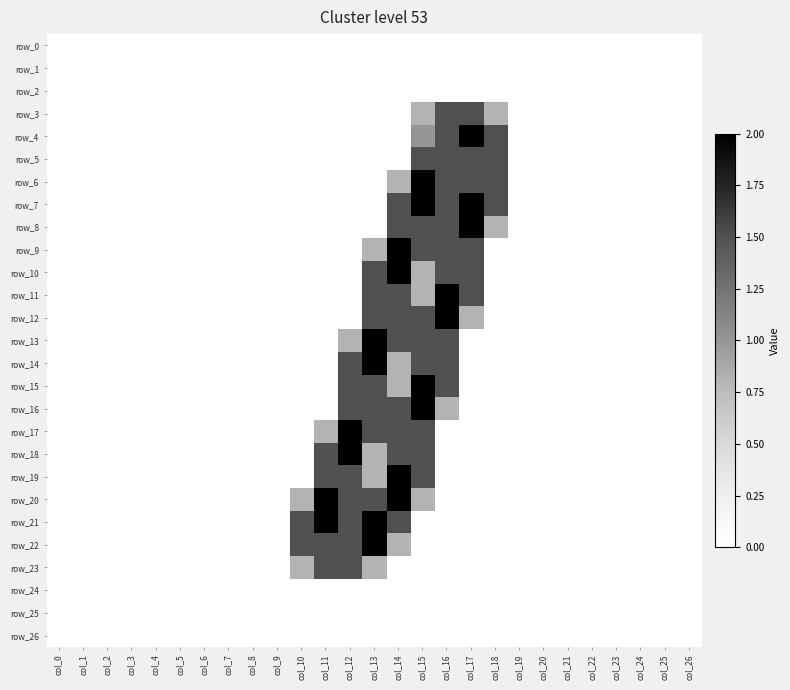

Reading left to right, transcribe all the data shown in this chart.

row_0: col_0=0.0	col_1=0.0	col_2=0.0	col_3=0.0	col_4=0.0	col_5=0.0	col_6=0.0	col_7=0.0	col_8=0.0	col_9=0.0	col_10=0.0	col_11=0.0	col_12=0.0	col_13=0.0	col_14=0.0	col_15=0.0	col_16=0.0	col_17=0.0	col_18=0.0	col_19=0.0	col_20=0.0	col_21=0.0	col_22=0.0	col_23=0.0	col_24=0.0	col_25=0.0	col_26=0.0
row_1: col_0=0.0	col_1=0.0	col_2=0.0	col_3=0.0	col_4=0.0	col_5=0.0	col_6=0.0	col_7=0.0	col_8=0.0	col_9=0.0	col_10=0.0	col_11=0.0	col_12=0.0	col_13=0.0	col_14=0.0	col_15=0.0	col_16=0.0	col_17=0.0	col_18=0.0	col_19=0.0	col_20=0.0	col_21=0.0	col_22=0.0	col_23=0.0	col_24=0.0	col_25=0.0	col_26=0.0
row_2: col_0=0.0	col_1=0.0	col_2=0.0	col_3=0.0	col_4=0.0	col_5=0.0	col_6=0.0	col_7=0.0	col_8=0.0	col_9=0.0	col_10=0.0	col_11=0.0	col_12=0.0	col_13=0.0	col_14=0.0	col_15=0.0	col_16=0.0	col_17=0.0	col_18=0.0	col_19=0.0	col_20=0.0	col_21=0.0	col_22=0.0	col_23=0.0	col_24=0.0	col_25=0.0	col_26=0.0
row_3: col_0=0.0	col_1=0.0	col_2=0.0	col_3=0.0	col_4=0.0	col_5=0.0	col_6=0.0	col_7=0.0	col_8=0.0	col_9=0.0	col_10=0.0	col_11=0.0	col_12=0.0	col_13=0.0	col_14=0.0	col_15=0.8	col_16=1.5	col_17=1.5	col_18=0.8	col_19=0.0	col_20=0.0	col_21=0.0	col_22=0.0	col_23=0.0	col_24=0.0	col_25=0.0	col_26=0.0
row_4: col_0=0.0	col_1=0.0	col_2=0.0	col_3=0.0	col_4=0.0	col_5=0.0	col_6=0.0	col_7=0.0	col_8=0.0	col_9=0.0	col_10=0.0	col_11=0.0	col_12=0.0	col_13=0.0	col_14=0.0	col_15=1.0	col_16=1.5	col_17=2.0	col_18=1.5	col_19=0.0	col_20=0.0	col_21=0.0	col_22=0.0	col_23=0.0	col_24=0.0	col_25=0.0	col_26=0.0
row_5: col_0=0.0	col_1=0.0	col_2=0.0	col_3=0.0	col_4=0.0	col_5=0.0	col_6=0.0	col_7=0.0	col_8=0.0	col_9=0.0	col_10=0.0	col_11=0.0	col_12=0.0	col_13=0.0	col_14=0.0	col_15=1.5	col_16=1.5	col_17=1.5	col_18=1.5	col_19=0.0	col_20=0.0	col_21=0.0	col_22=0.0	col_23=0.0	col_24=0.0	col_25=0.0	col_26=0.0
row_6: col_0=0.0	col_1=0.0	col_2=0.0	col_3=0.0	col_4=0.0	col_5=0.0	col_6=0.0	col_7=0.0	col_8=0.0	col_9=0.0	col_10=0.0	col_11=0.0	col_12=0.0	col_13=0.0	col_14=0.8	col_15=2.0	col_16=1.5	col_17=1.5	col_18=1.5	col_19=0.0	col_20=0.0	col_21=0.0	col_22=0.0	col_23=0.0	col_24=0.0	col_25=0.0	col_26=0.0
row_7: col_0=0.0	col_1=0.0	col_2=0.0	col_3=0.0	col_4=0.0	col_5=0.0	col_6=0.0	col_7=0.0	col_8=0.0	col_9=0.0	col_10=0.0	col_11=0.0	col_12=0.0	col_13=0.0	col_14=1.5	col_15=2.0	col_16=1.5	col_17=2.0	col_18=1.5	col_19=0.0	col_20=0.0	col_21=0.0	col_22=0.0	col_23=0.0	col_24=0.0	col_25=0.0	col_26=0.0
row_8: col_0=0.0	col_1=0.0	col_2=0.0	col_3=0.0	col_4=0.0	col_5=0.0	col_6=0.0	col_7=0.0	col_8=0.0	col_9=0.0	col_10=0.0	col_11=0.0	col_12=0.0	col_13=0.0	col_14=1.5	col_15=1.5	col_16=1.5	col_17=2.0	col_18=0.8	col_19=0.0	col_20=0.0	col_21=0.0	col_22=0.0	col_23=0.0	col_24=0.0	col_25=0.0	col_26=0.0
row_9: col_0=0.0	col_1=0.0	col_2=0.0	col_3=0.0	col_4=0.0	col_5=0.0	col_6=0.0	col_7=0.0	col_8=0.0	col_9=0.0	col_10=0.0	col_11=0.0	col_12=0.0	col_13=0.8	col_14=2.0	col_15=1.5	col_16=1.5	col_17=1.5	col_18=0.0	col_19=0.0	col_20=0.0	col_21=0.0	col_22=0.0	col_23=0.0	col_24=0.0	col_25=0.0	col_26=0.0
row_10: col_0=0.0	col_1=0.0	col_2=0.0	col_3=0.0	col_4=0.0	col_5=0.0	col_6=0.0	col_7=0.0	col_8=0.0	col_9=0.0	col_10=0.0	col_11=0.0	col_12=0.0	col_13=1.5	col_14=2.0	col_15=0.8	col_16=1.5	col_17=1.5	col_18=0.0	col_19=0.0	col_20=0.0	col_21=0.0	col_22=0.0	col_23=0.0	col_24=0.0	col_25=0.0	col_26=0.0
row_11: col_0=0.0	col_1=0.0	col_2=0.0	col_3=0.0	col_4=0.0	col_5=0.0	col_6=0.0	col_7=0.0	col_8=0.0	col_9=0.0	col_10=0.0	col_11=0.0	col_12=0.0	col_13=1.5	col_14=1.5	col_15=0.8	col_16=2.0	col_17=1.5	col_18=0.0	col_19=0.0	col_20=0.0	col_21=0.0	col_22=0.0	col_23=0.0	col_24=0.0	col_25=0.0	col_26=0.0
row_12: col_0=0.0	col_1=0.0	col_2=0.0	col_3=0.0	col_4=0.0	col_5=0.0	col_6=0.0	col_7=0.0	col_8=0.0	col_9=0.0	col_10=0.0	col_11=0.0	col_12=0.0	col_13=1.5	col_14=1.5	col_15=1.5	col_16=2.0	col_17=0.8	col_18=0.0	col_19=0.0	col_20=0.0	col_21=0.0	col_22=0.0	col_23=0.0	col_24=0.0	col_25=0.0	col_26=0.0
row_13: col_0=0.0	col_1=0.0	col_2=0.0	col_3=0.0	col_4=0.0	col_5=0.0	col_6=0.0	col_7=0.0	col_8=0.0	col_9=0.0	col_10=0.0	col_11=0.0	col_12=0.8	col_13=2.0	col_14=1.5	col_15=1.5	col_16=1.5	col_17=0.0	col_18=0.0	col_19=0.0	col_20=0.0	col_21=0.0	col_22=0.0	col_23=0.0	col_24=0.0	col_25=0.0	col_26=0.0
row_14: col_0=0.0	col_1=0.0	col_2=0.0	col_3=0.0	col_4=0.0	col_5=0.0	col_6=0.0	col_7=0.0	col_8=0.0	col_9=0.0	col_10=0.0	col_11=0.0	col_12=1.5	col_13=2.0	col_14=0.8	col_15=1.5	col_16=1.5	col_17=0.0	col_18=0.0	col_19=0.0	col_20=0.0	col_21=0.0	col_22=0.0	col_23=0.0	col_24=0.0	col_25=0.0	col_26=0.0
row_15: col_0=0.0	col_1=0.0	col_2=0.0	col_3=0.0	col_4=0.0	col_5=0.0	col_6=0.0	col_7=0.0	col_8=0.0	col_9=0.0	col_10=0.0	col_11=0.0	col_12=1.5	col_13=1.5	col_14=0.8	col_15=2.0	col_16=1.5	col_17=0.0	col_18=0.0	col_19=0.0	col_20=0.0	col_21=0.0	col_22=0.0	col_23=0.0	col_24=0.0	col_25=0.0	col_26=0.0
row_16: col_0=0.0	col_1=0.0	col_2=0.0	col_3=0.0	col_4=0.0	col_5=0.0	col_6=0.0	col_7=0.0	col_8=0.0	col_9=0.0	col_10=0.0	col_11=0.0	col_12=1.5	col_13=1.5	col_14=1.5	col_15=2.0	col_16=0.8	col_17=0.0	col_18=0.0	col_19=0.0	col_20=0.0	col_21=0.0	col_22=0.0	col_23=0.0	col_24=0.0	col_25=0.0	col_26=0.0
row_17: col_0=0.0	col_1=0.0	col_2=0.0	col_3=0.0	col_4=0.0	col_5=0.0	col_6=0.0	col_7=0.0	col_8=0.0	col_9=0.0	col_10=0.0	col_11=0.8	col_12=2.0	col_13=1.5	col_14=1.5	col_15=1.5	col_16=0.0	col_17=0.0	col_18=0.0	col_19=0.0	col_20=0.0	col_21=0.0	col_22=0.0	col_23=0.0	col_24=0.0	col_25=0.0	col_26=0.0
row_18: col_0=0.0	col_1=0.0	col_2=0.0	col_3=0.0	col_4=0.0	col_5=0.0	col_6=0.0	col_7=0.0	col_8=0.0	col_9=0.0	col_10=0.0	col_11=1.5	col_12=2.0	col_13=0.8	col_14=1.5	col_15=1.5	col_16=0.0	col_17=0.0	col_18=0.0	col_19=0.0	col_20=0.0	col_21=0.0	col_22=0.0	col_23=0.0	col_24=0.0	col_25=0.0	col_26=0.0
row_19: col_0=0.0	col_1=0.0	col_2=0.0	col_3=0.0	col_4=0.0	col_5=0.0	col_6=0.0	col_7=0.0	col_8=0.0	col_9=0.0	col_10=0.0	col_11=1.5	col_12=1.5	col_13=0.8	col_14=2.0	col_15=1.5	col_16=0.0	col_17=0.0	col_18=0.0	col_19=0.0	col_20=0.0	col_21=0.0	col_22=0.0	col_23=0.0	col_24=0.0	col_25=0.0	col_26=0.0
row_20: col_0=0.0	col_1=0.0	col_2=0.0	col_3=0.0	col_4=0.0	col_5=0.0	col_6=0.0	col_7=0.0	col_8=0.0	col_9=0.0	col_10=0.8	col_11=2.0	col_12=1.5	col_13=1.5	col_14=2.0	col_15=0.8	col_16=0.0	col_17=0.0	col_18=0.0	col_19=0.0	col_20=0.0	col_21=0.0	col_22=0.0	col_23=0.0	col_24=0.0	col_25=0.0	col_26=0.0
row_21: col_0=0.0	col_1=0.0	col_2=0.0	col_3=0.0	col_4=0.0	col_5=0.0	col_6=0.0	col_7=0.0	col_8=0.0	col_9=0.0	col_10=1.5	col_11=2.0	col_12=1.5	col_13=2.0	col_14=1.5	col_15=0.0	col_16=0.0	col_17=0.0	col_18=0.0	col_19=0.0	col_20=0.0	col_21=0.0	col_22=0.0	col_23=0.0	col_24=0.0	col_25=0.0	col_26=0.0
row_22: col_0=0.0	col_1=0.0	col_2=0.0	col_3=0.0	col_4=0.0	col_5=0.0	col_6=0.0	col_7=0.0	col_8=0.0	col_9=0.0	col_10=1.5	col_11=1.5	col_12=1.5	col_13=2.0	col_14=0.8	col_15=0.0	col_16=0.0	col_17=0.0	col_18=0.0	col_19=0.0	col_20=0.0	col_21=0.0	col_22=0.0	col_23=0.0	col_24=0.0	col_25=0.0	col_26=0.0
row_23: col_0=0.0	col_1=0.0	col_2=0.0	col_3=0.0	col_4=0.0	col_5=0.0	col_6=0.0	col_7=0.0	col_8=0.0	col_9=0.0	col_10=0.8	col_11=1.5	col_12=1.5	col_13=0.8	col_14=0.0	col_15=0.0	col_16=0.0	col_17=0.0	col_18=0.0	col_19=0.0	col_20=0.0	col_21=0.0	col_22=0.0	col_23=0.0	col_24=0.0	col_25=0.0	col_26=0.0
row_24: col_0=0.0	col_1=0.0	col_2=0.0	col_3=0.0	col_4=0.0	col_5=0.0	col_6=0.0	col_7=0.0	col_8=0.0	col_9=0.0	col_10=0.0	col_11=0.0	col_12=0.0	col_13=0.0	col_14=0.0	col_15=0.0	col_16=0.0	col_17=0.0	col_18=0.0	col_19=0.0	col_20=0.0	col_21=0.0	col_22=0.0	col_23=0.0	col_24=0.0	col_25=0.0	col_26=0.0
row_25: col_0=0.0	col_1=0.0	col_2=0.0	col_3=0.0	col_4=0.0	col_5=0.0	col_6=0.0	col_7=0.0	col_8=0.0	col_9=0.0	col_10=0.0	col_11=0.0	col_12=0.0	col_13=0.0	col_14=0.0	col_15=0.0	col_16=0.0	col_17=0.0	col_18=0.0	col_19=0.0	col_20=0.0	col_21=0.0	col_22=0.0	col_23=0.0	col_24=0.0	col_25=0.0	col_26=0.0
row_26: col_0=0.0	col_1=0.0	col_2=0.0	col_3=0.0	col_4=0.0	col_5=0.0	col_6=0.0	col_7=0.0	col_8=0.0	col_9=0.0	col_10=0.0	col_11=0.0	col_12=0.0	col_13=0.0	col_14=0.0	col_15=0.0	col_16=0.0	col_17=0.0	col_18=0.0	col_19=0.0	col_20=0.0	col_21=0.0	col_22=0.0	col_23=0.0	col_24=0.0	col_25=0.0	col_26=0.0